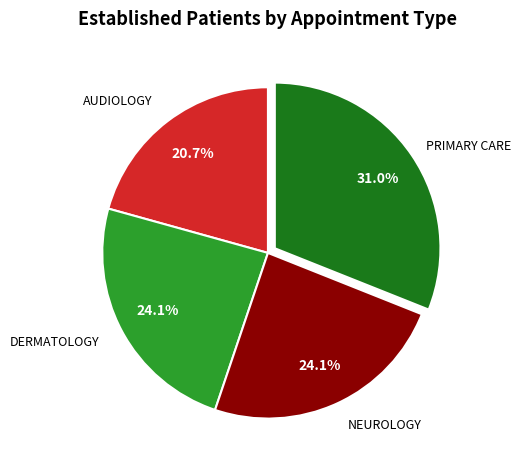

Is there any slice that represents more than half of the pie?

No